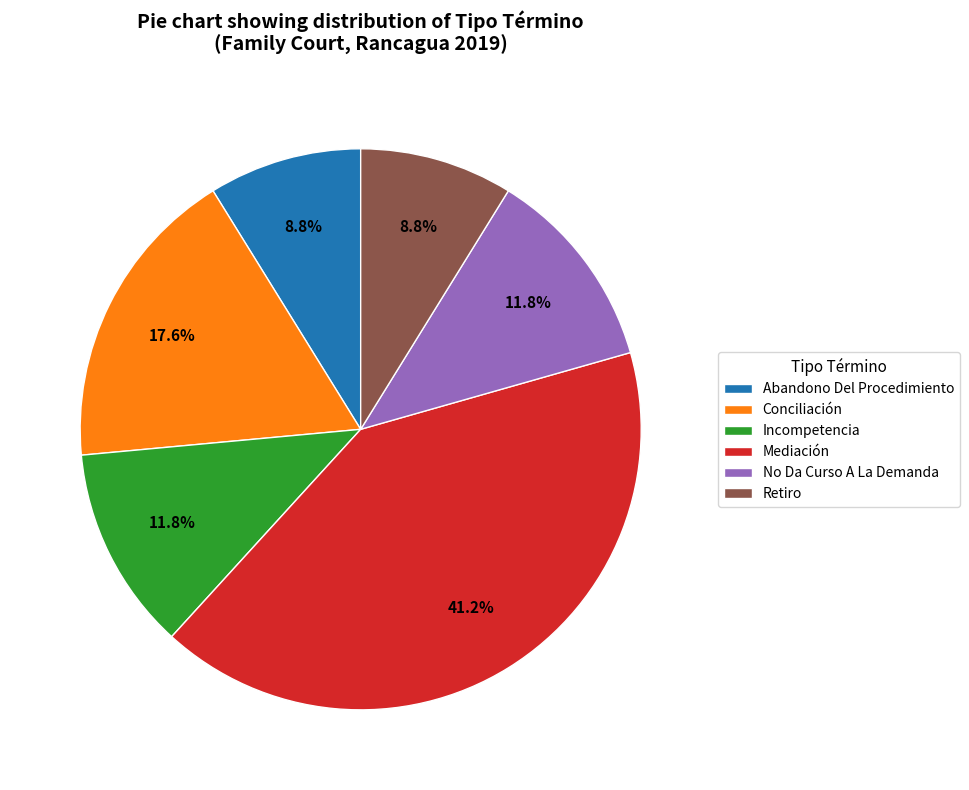

To the nearest percent, what is the combined percentage of Retiro and Mediación?

50%